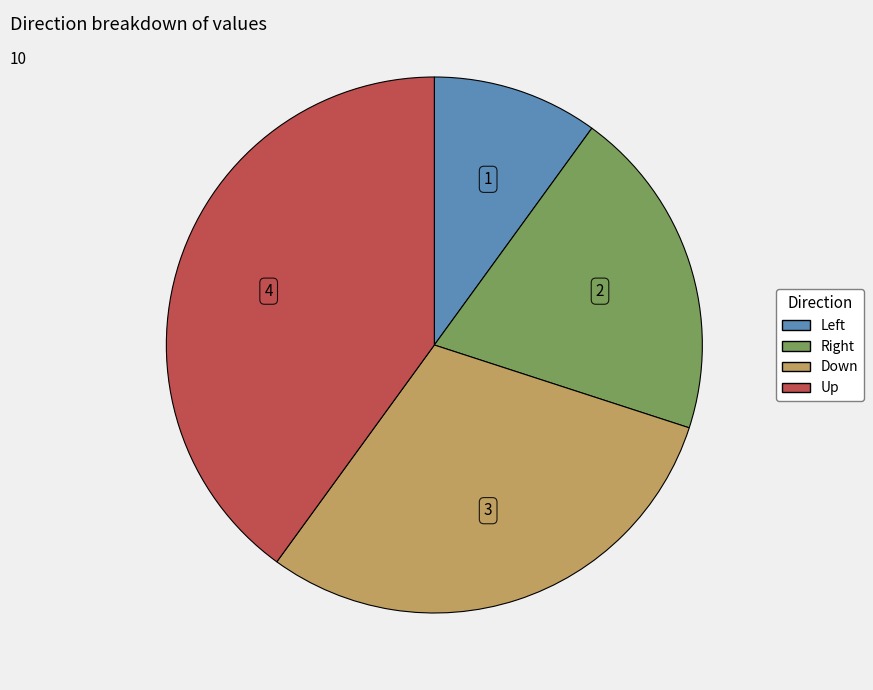

Which category has the biggest portion of the pie?

Up